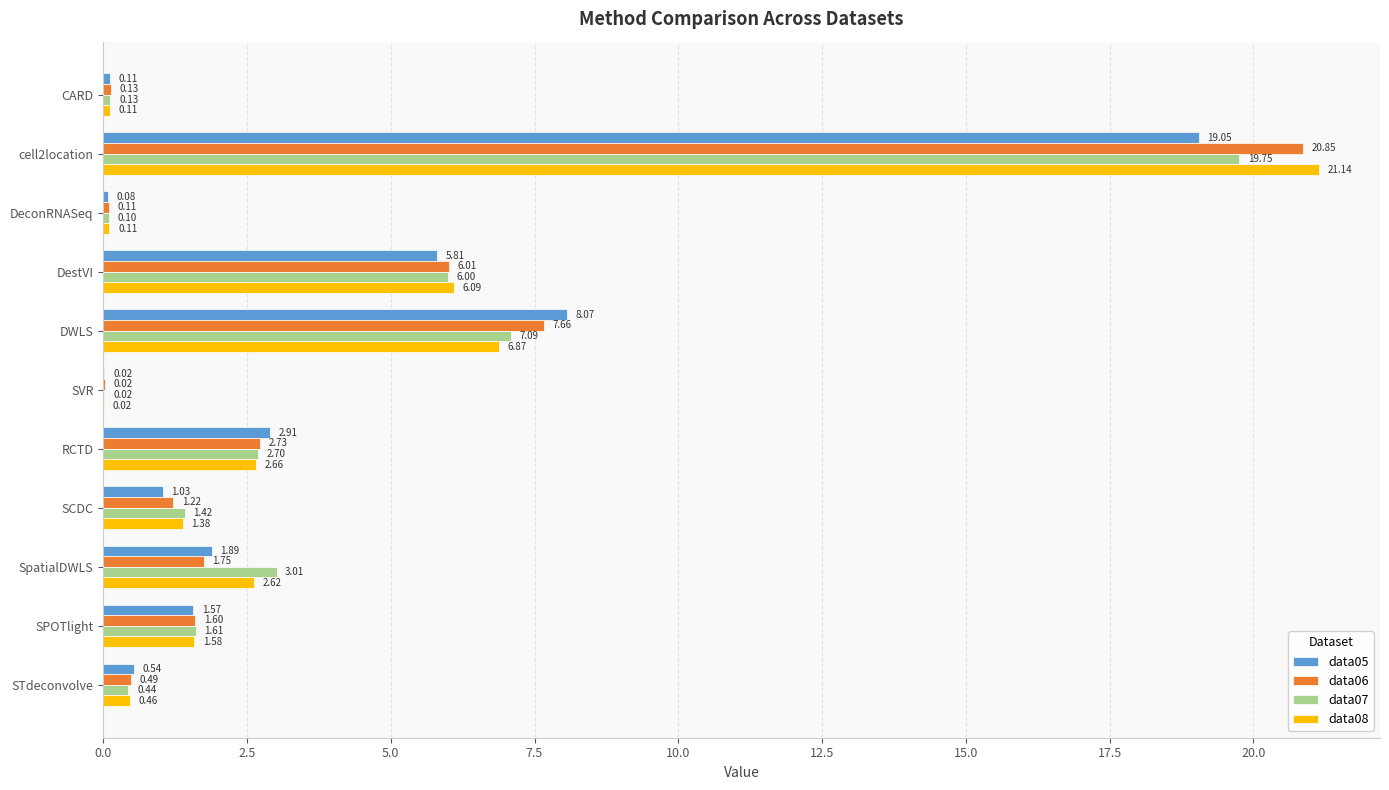

Which series changed the most between SVR and SpatialDWLS?

data07